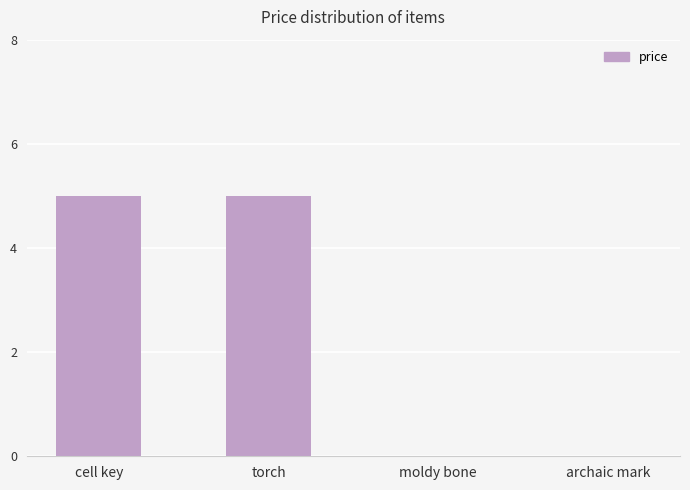

Count the number of data series in this chart.

1